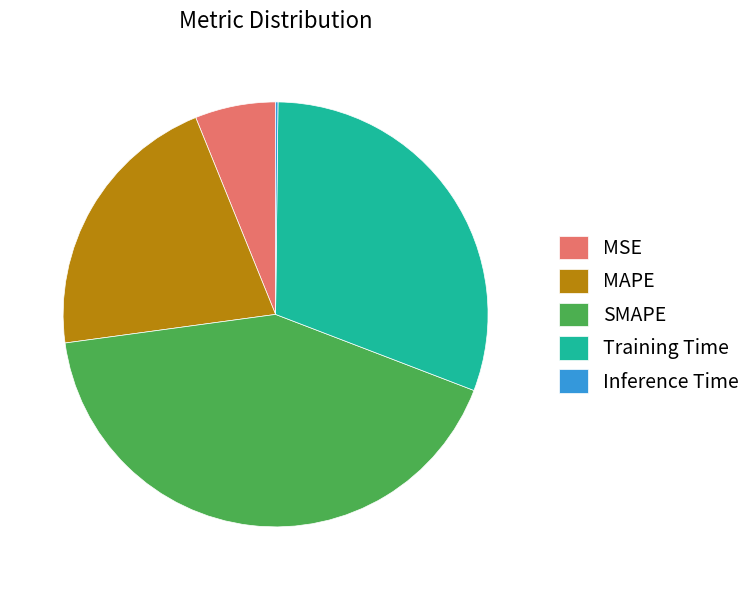

Between MSE and Training Time, which is larger?

Training Time